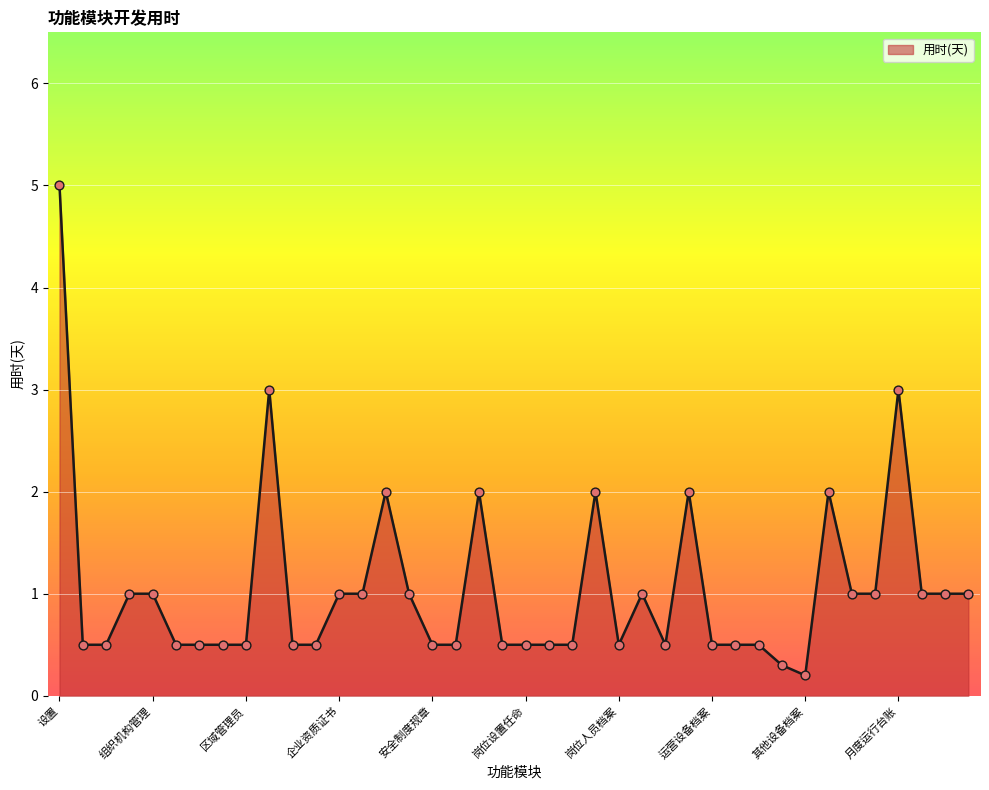

What is the greatest value displayed?

5.0